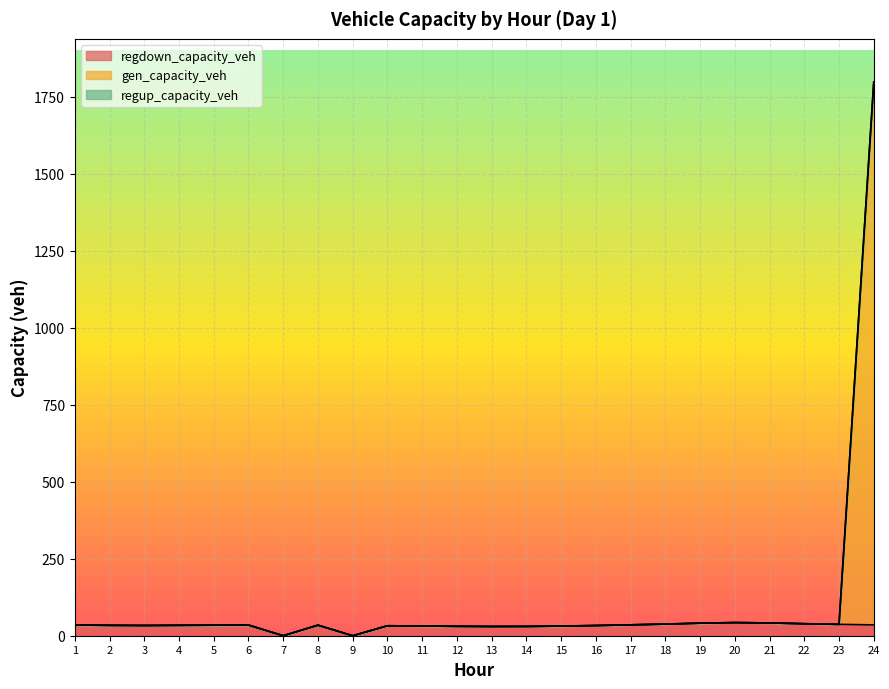

Is the value of regdown_capacity_veh at 7 greater than the value of gen_capacity_veh at 14?

No